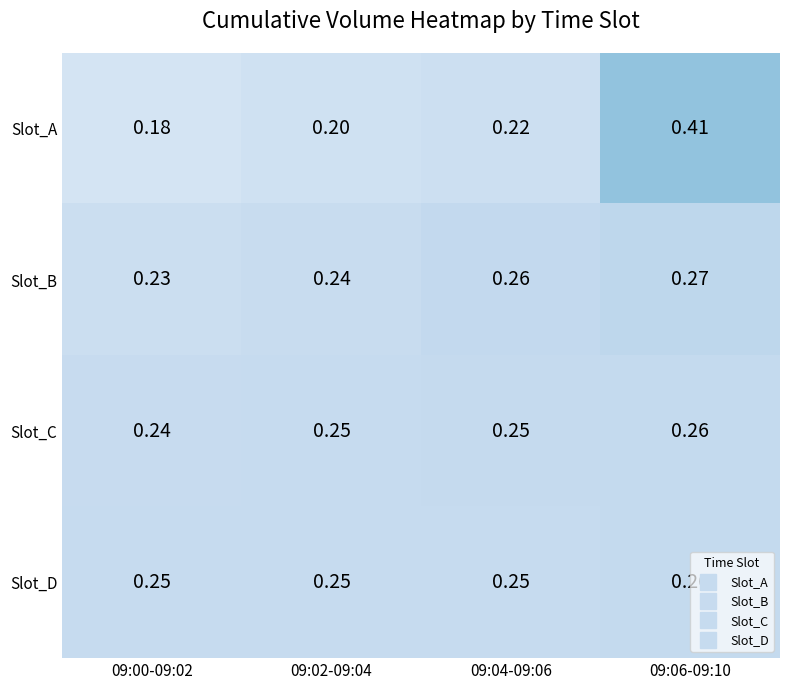

At 09:00-09:02, list the series in order from largest to smallest.

Slot_D, Slot_C, Slot_B, Slot_A